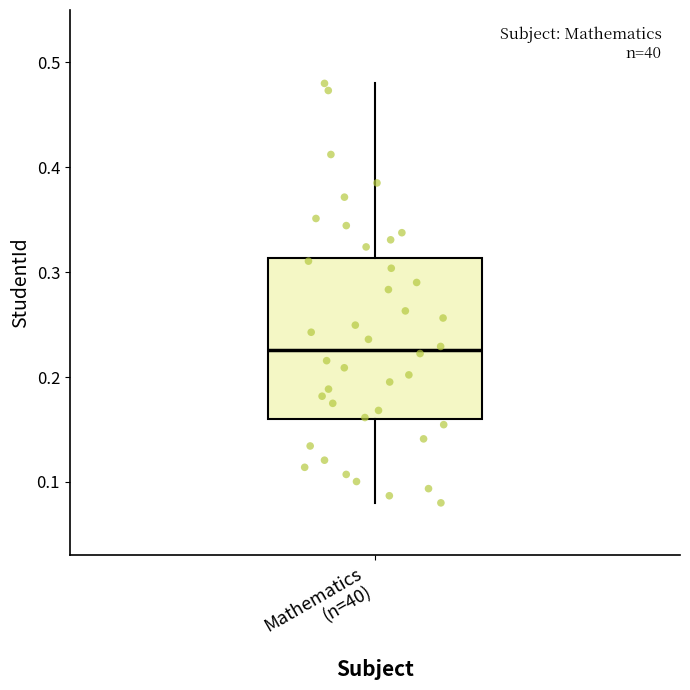

Transcribe this box plot: give where the median line is, the range the box spans, and where the two whiskers end, as read against the y-axis. The values are not printed on the chart, so give them approximately, as read against the axis.

median 0.23, box 0.16 to 0.31, whiskers 0.08 to 0.48